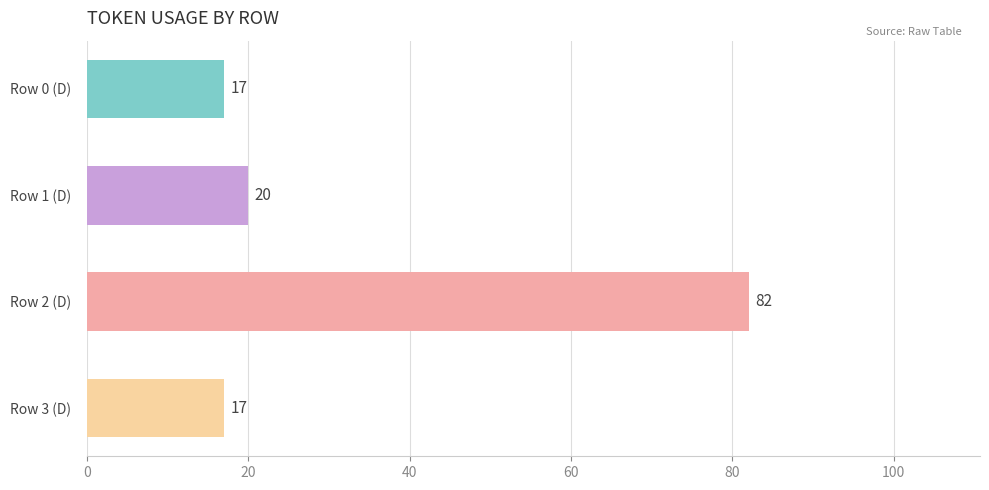

At which label is the value closest to 49?

Row 1 (D)